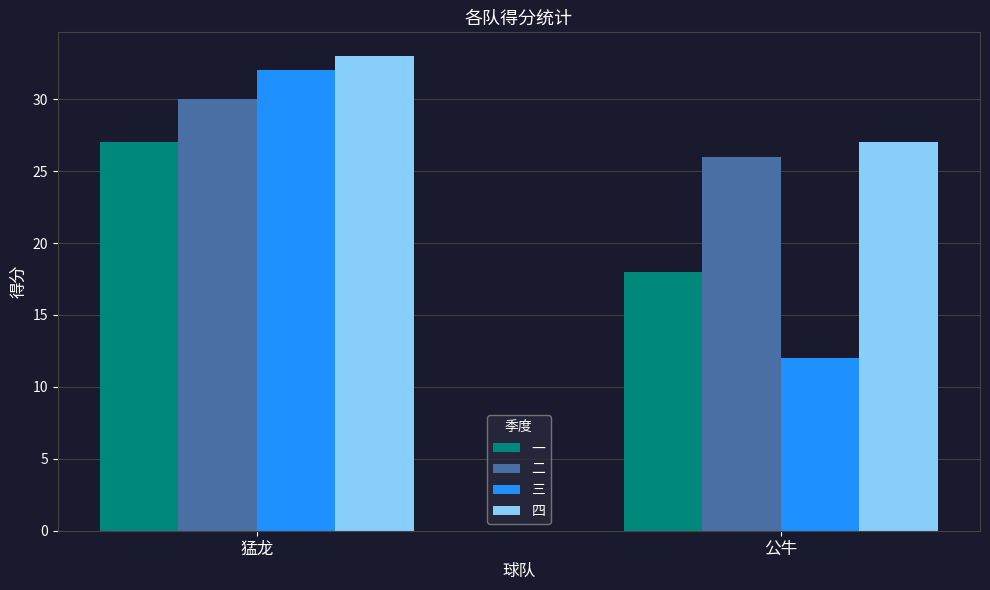

What is the difference between the maximum and minimum values in the 二 series?

4